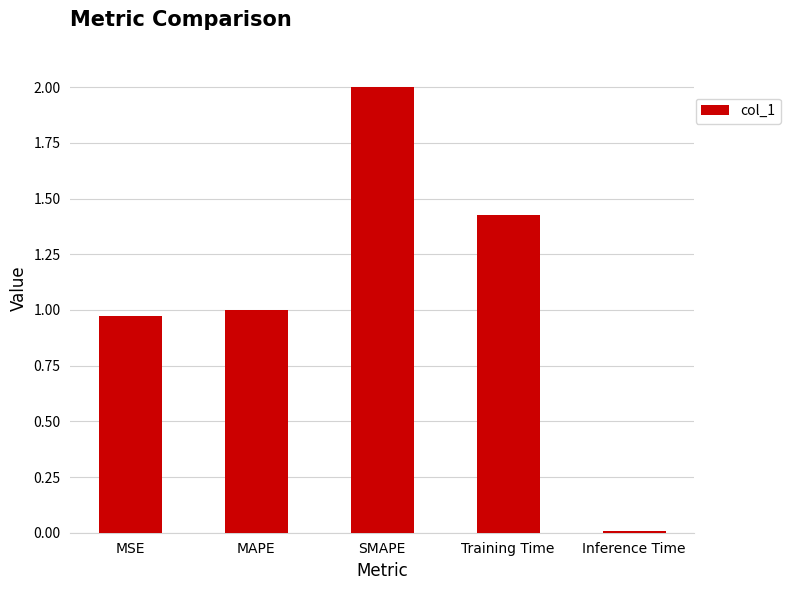

Between SMAPE and MSE, which is larger?

SMAPE